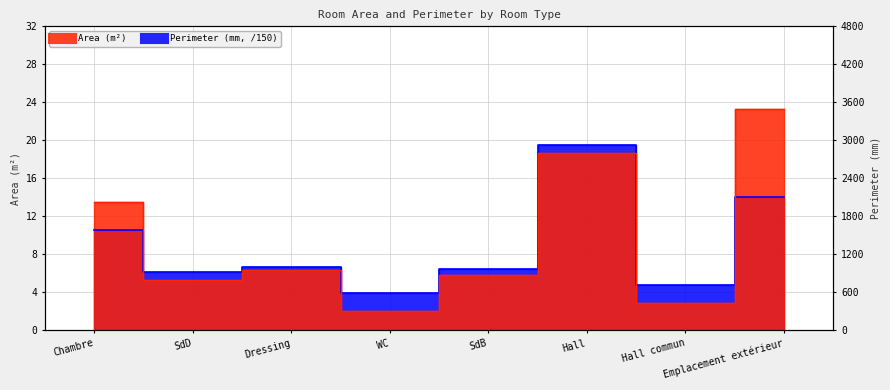

What is the spread (max minus min) of values at WC?

1.9